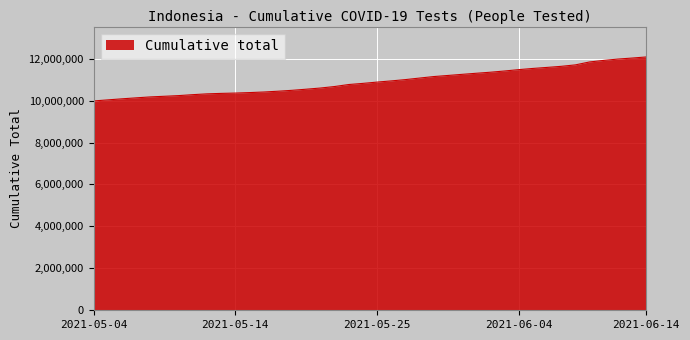

How many lines are shown in the chart?

1